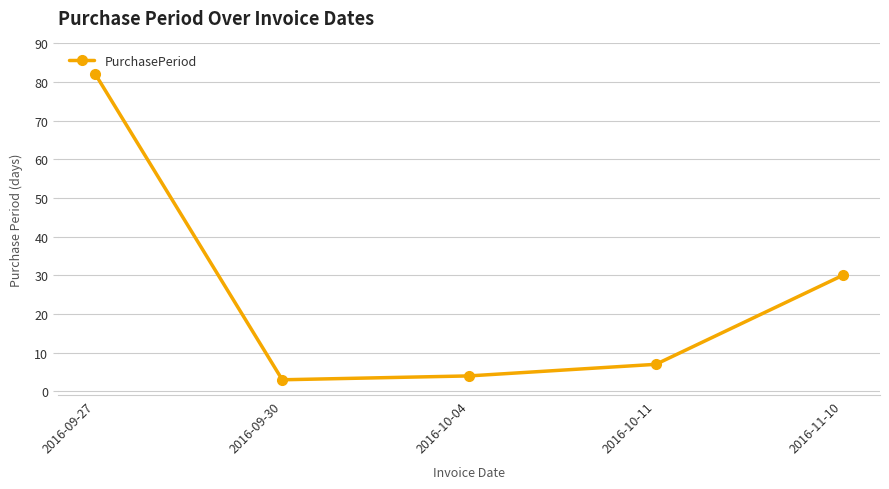

What is the value of the 5th point from the left?

30